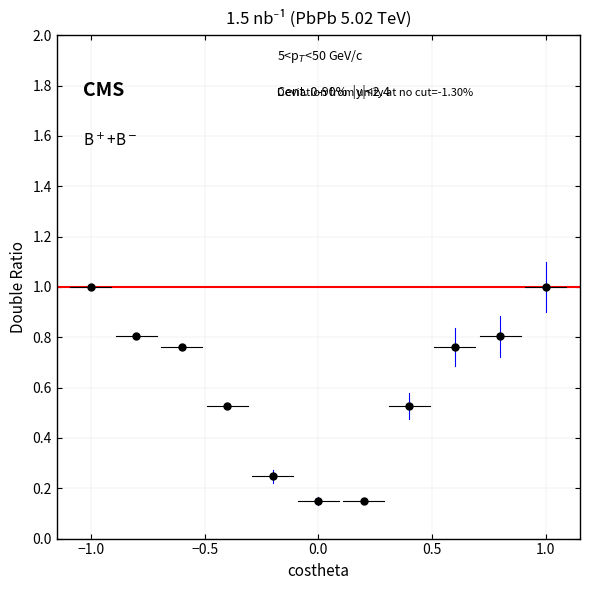

What is the range of X values (max minus min)?

2.0